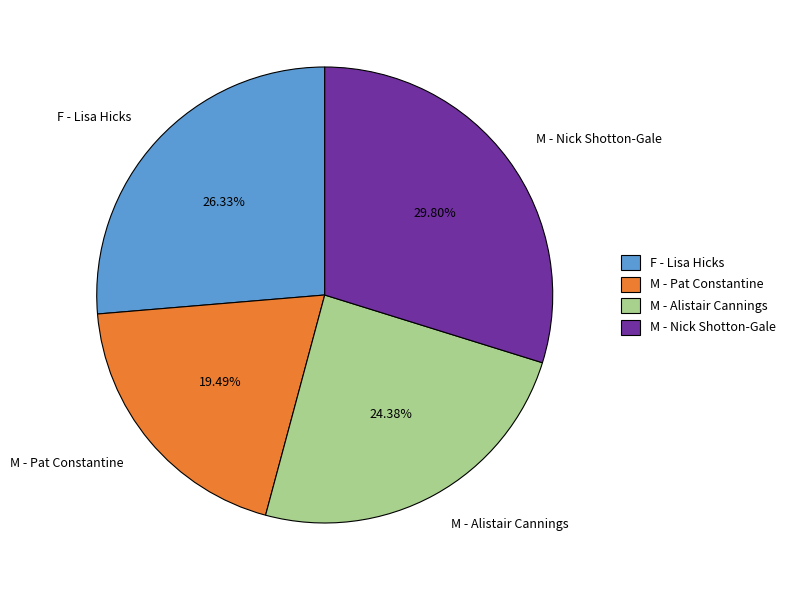

What is the smallest slice in the pie chart?

M - Pat Constantine